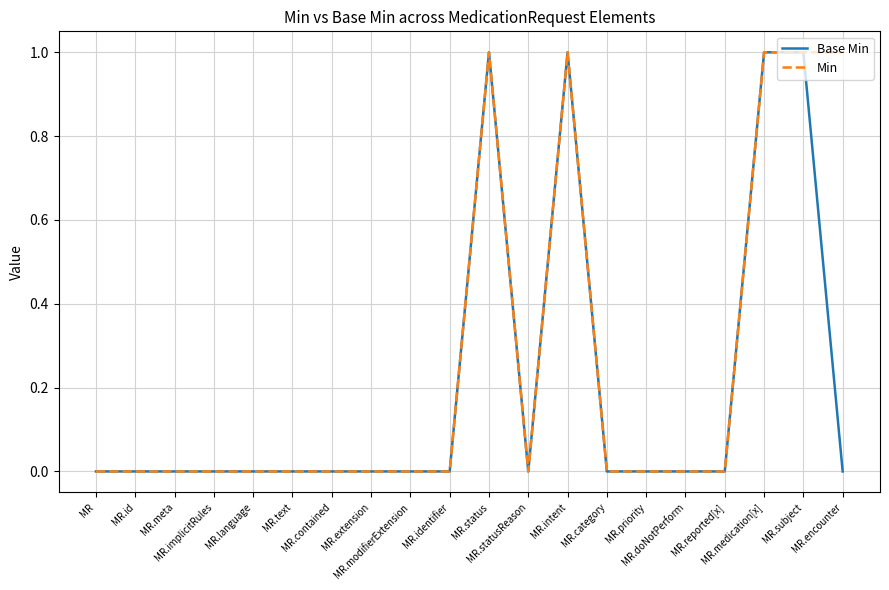

List the series in order of their overall mean, highest first.

Min, Base Min